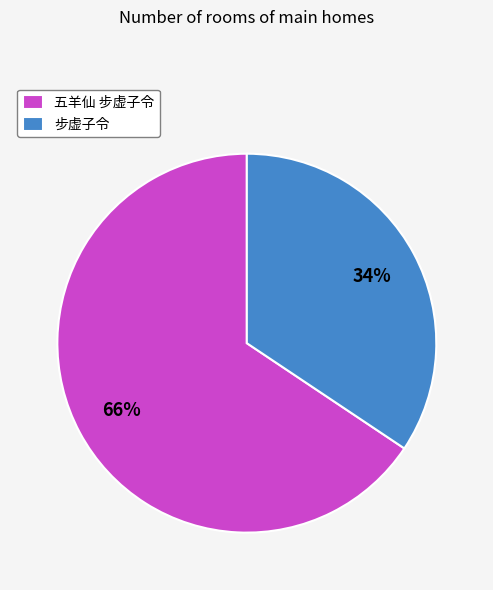

Is it true that 步虚子令 is 34% of the pie?

True